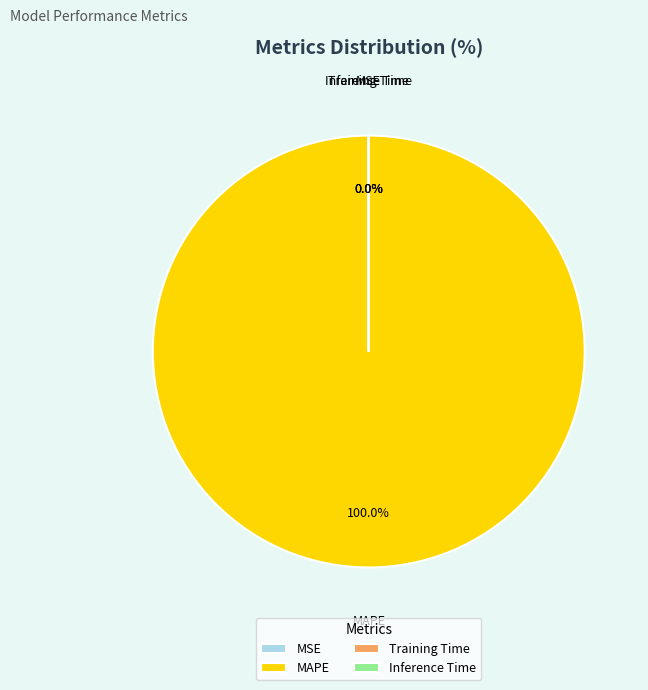

What is the largest slice in the pie chart?

MAPE